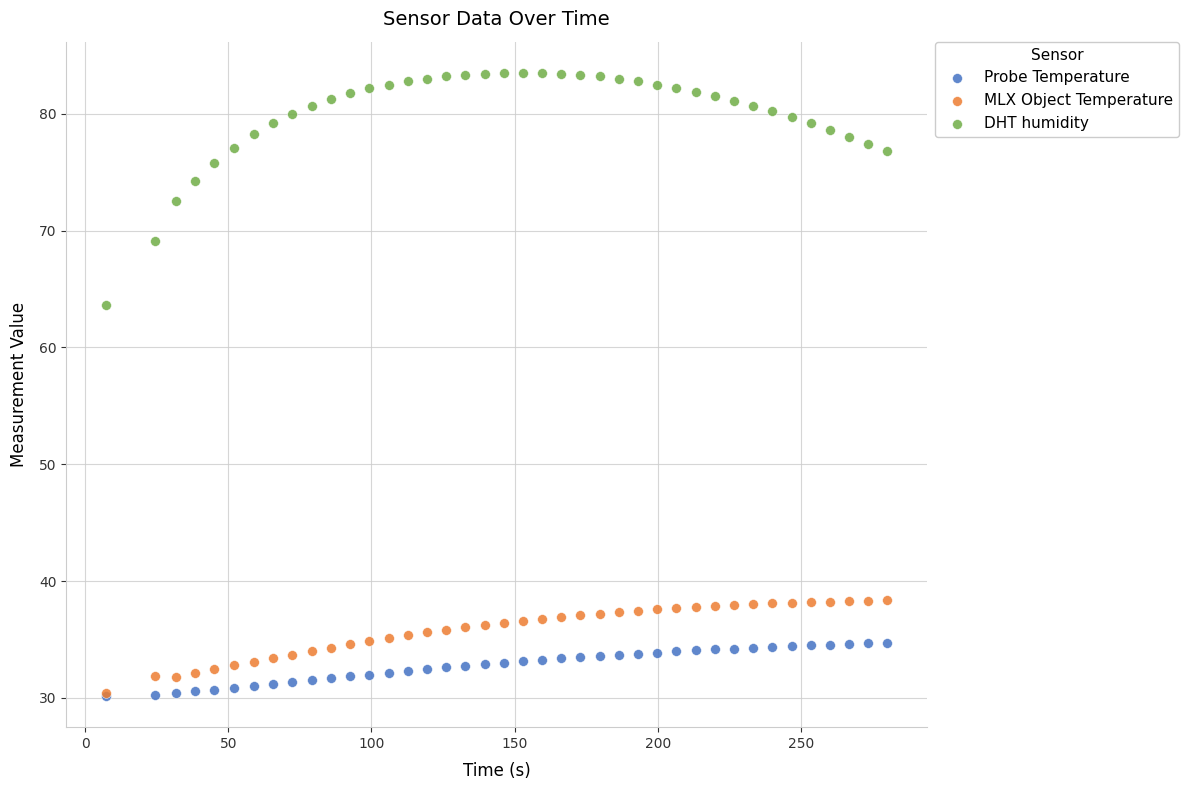

Which series has the widest spread of Y values?

DHT humidity